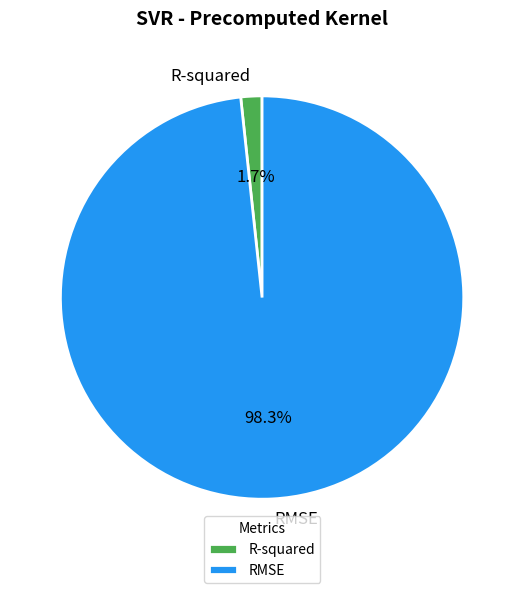

Is RMSE the majority of the pie?

Yes